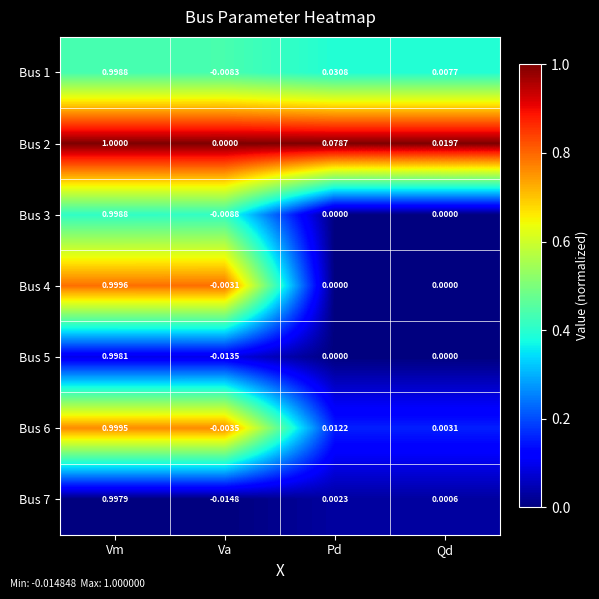

Where is Bus 2 nearest to the value 0?

Va